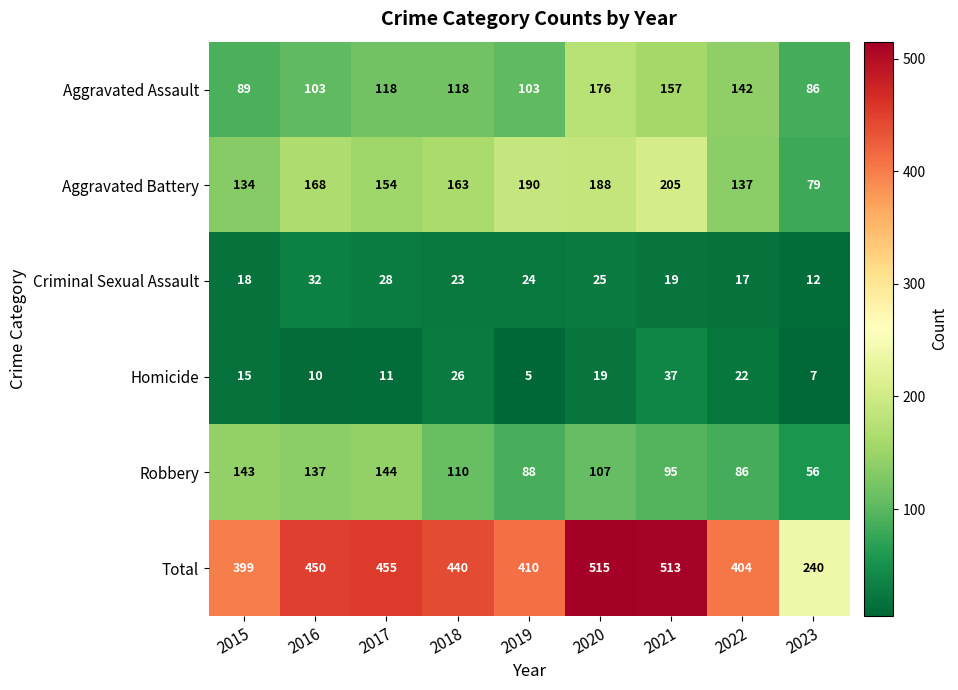

At how many categories does at least one series exceed 27?

9